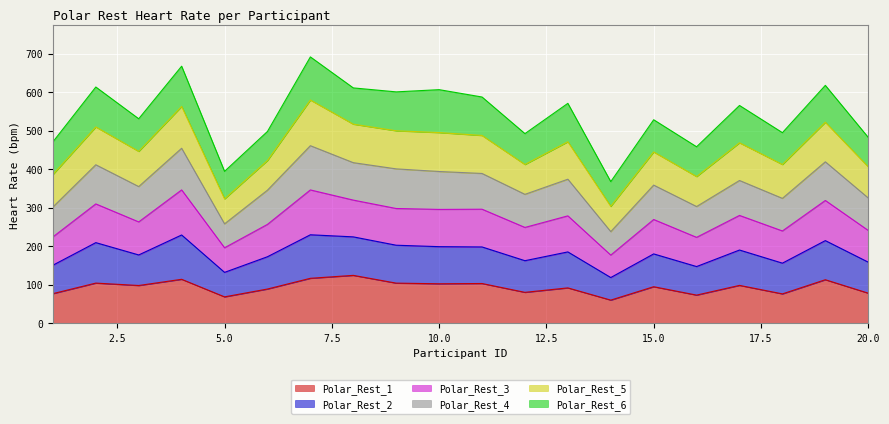

True or false: Polar_Rest_1 and Polar_Rest_3 cross at least once.

False